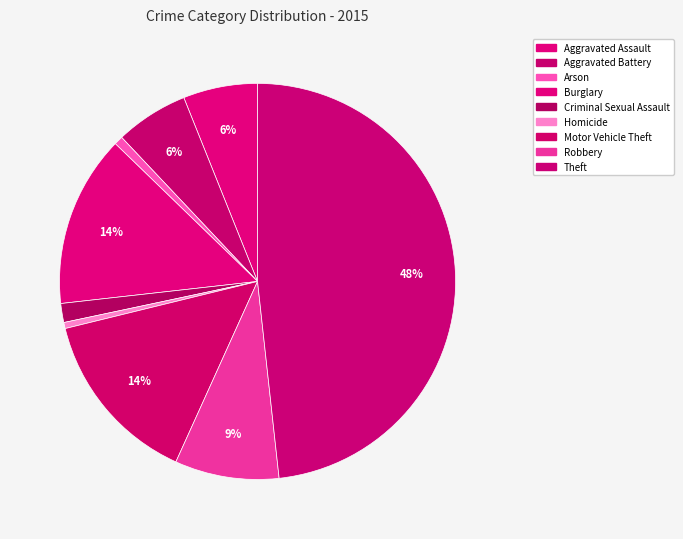

How many slices are in this pie chart?

9